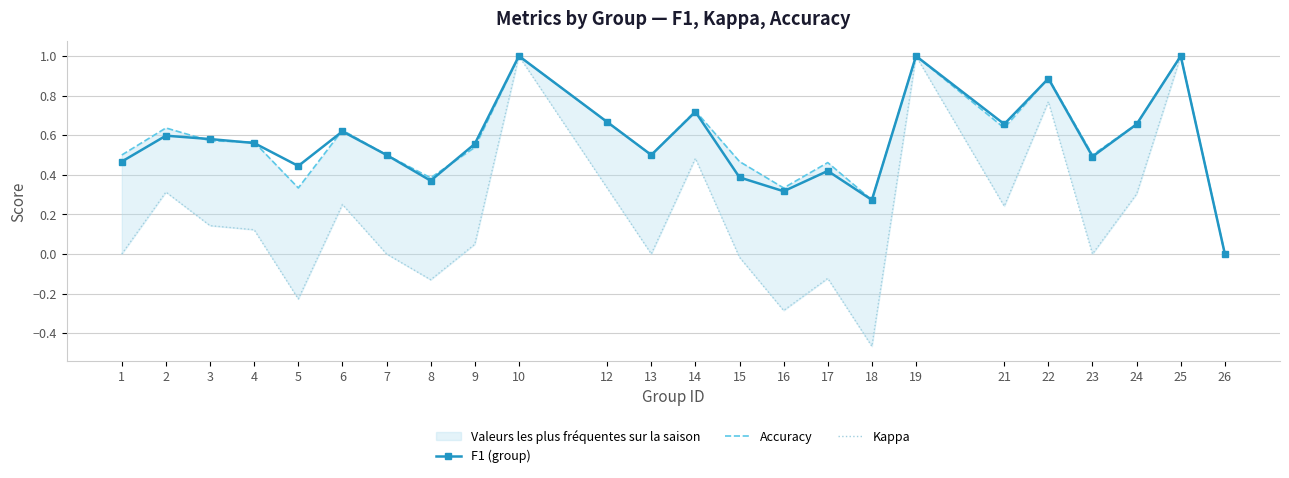

At which label does F1 (group) reach its peak?

10